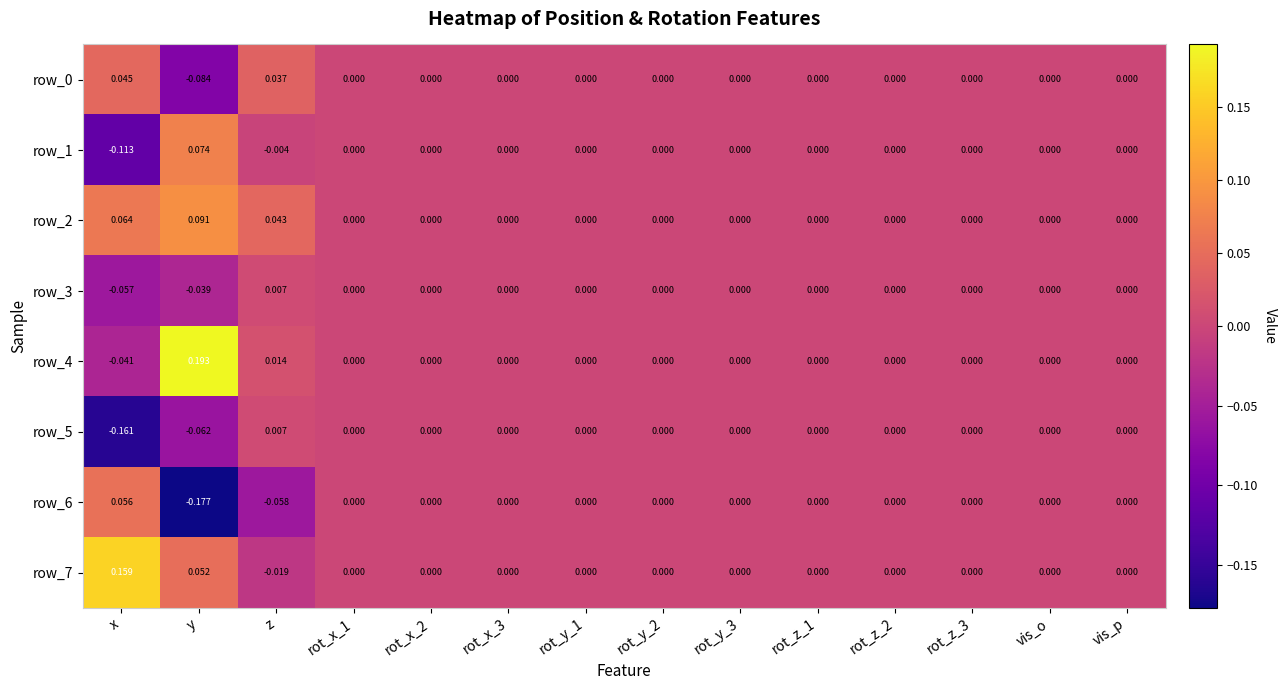

At which category is the sum across all series the highest?

y